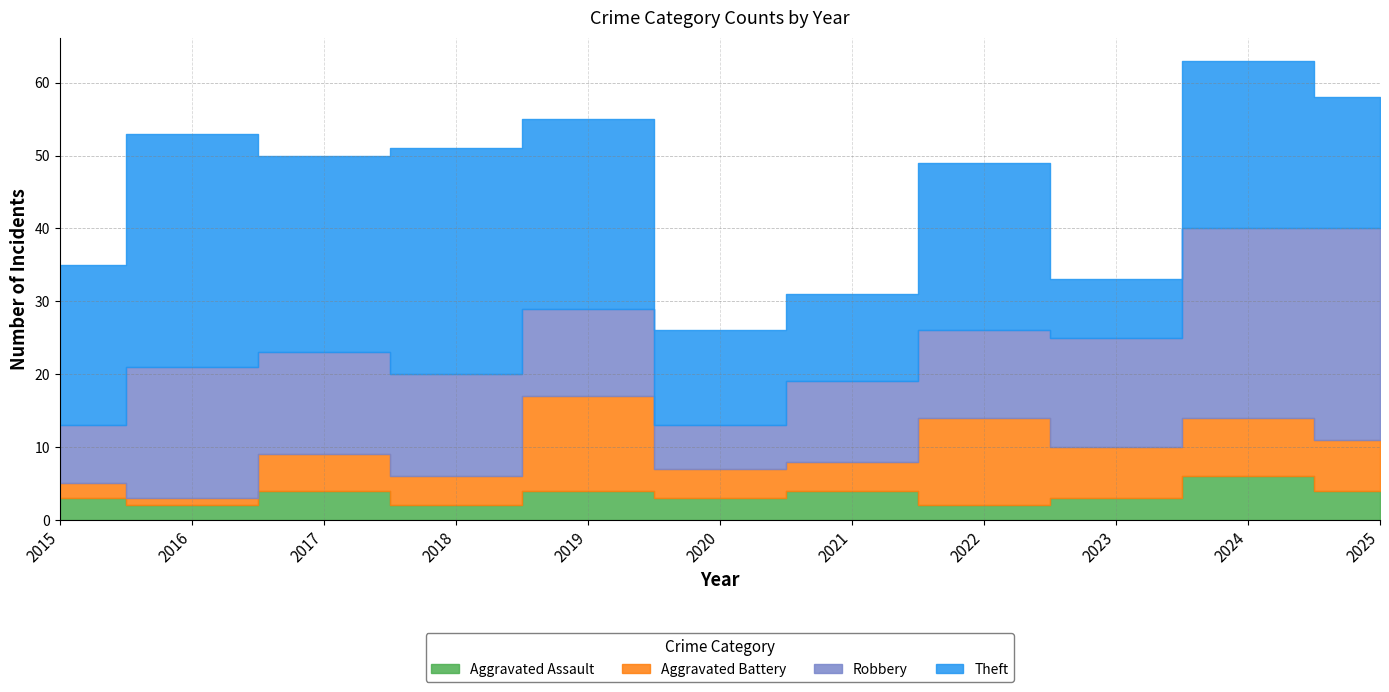

True or false: Aggravated Assault and Robbery cross at least once.

False